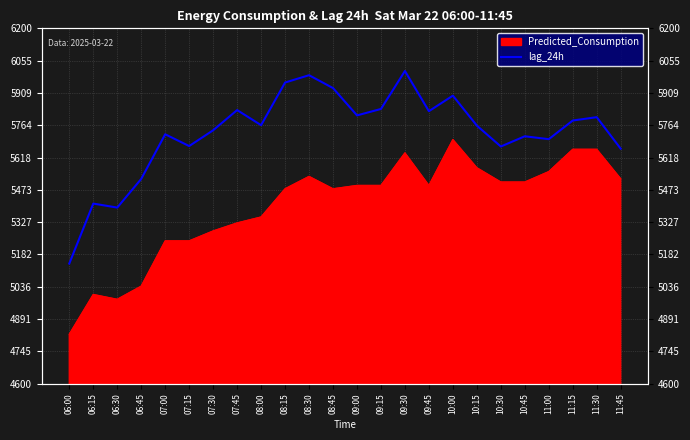

At which label does the data first exceed 5764?

07:45